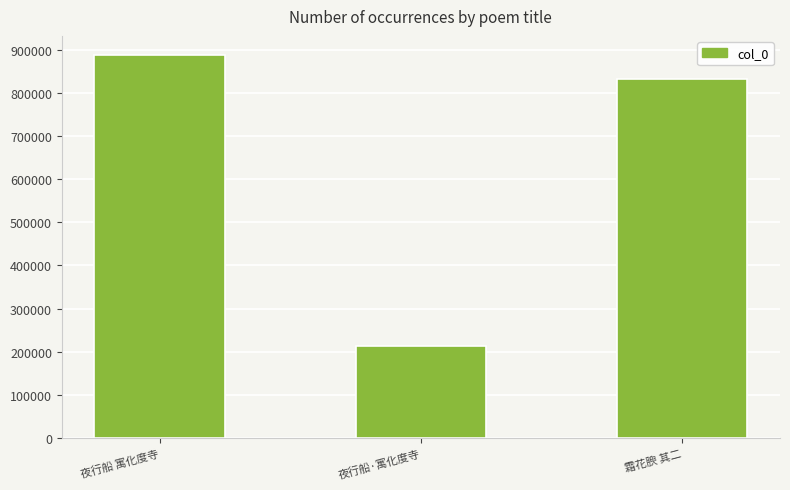

What is the sum of all values?

1933373